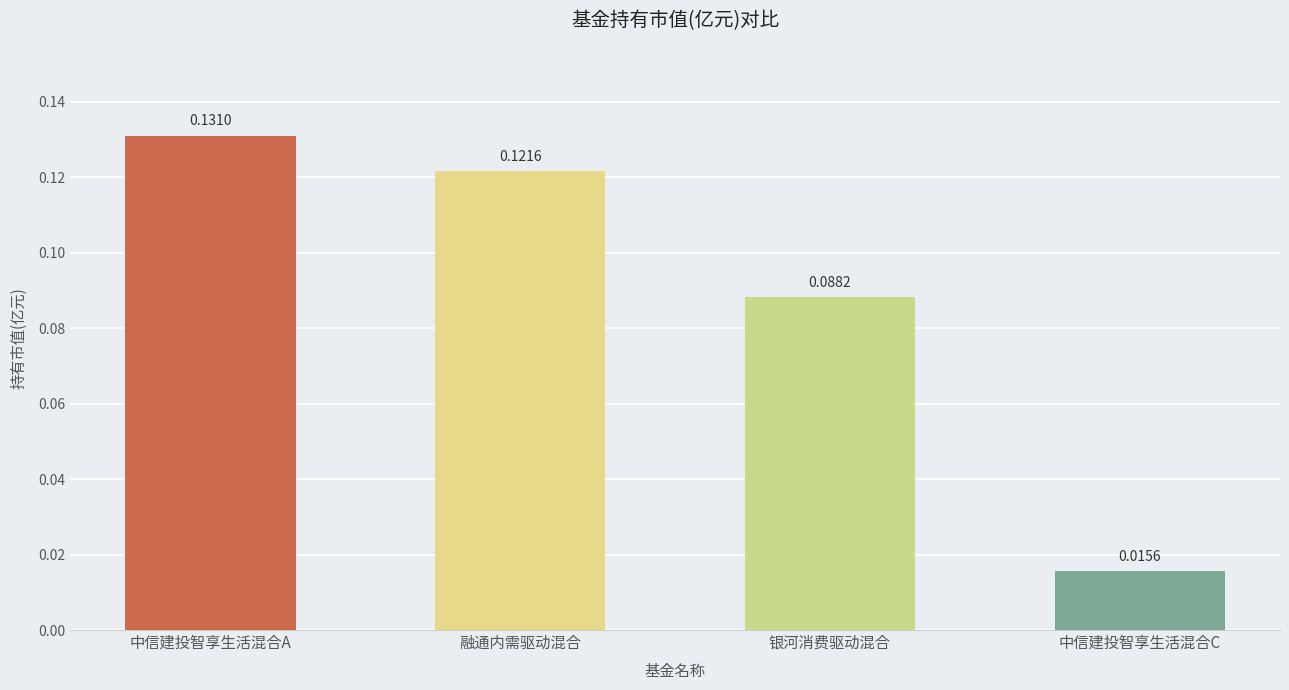

Which has a higher value, 融通内需驱动混合 or 银河消费驱动混合?

融通内需驱动混合